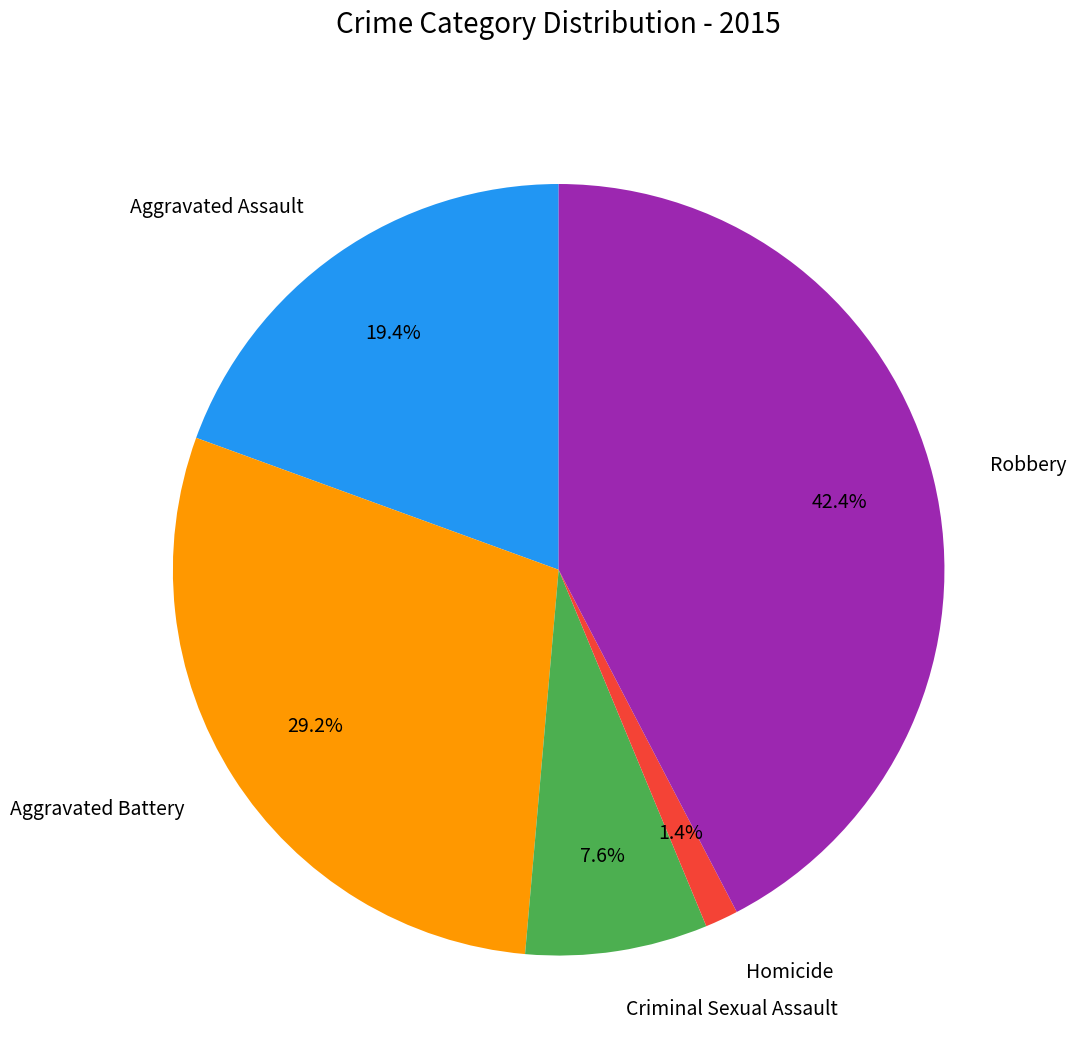

Which has a higher value, Robbery or Homicide?

Robbery